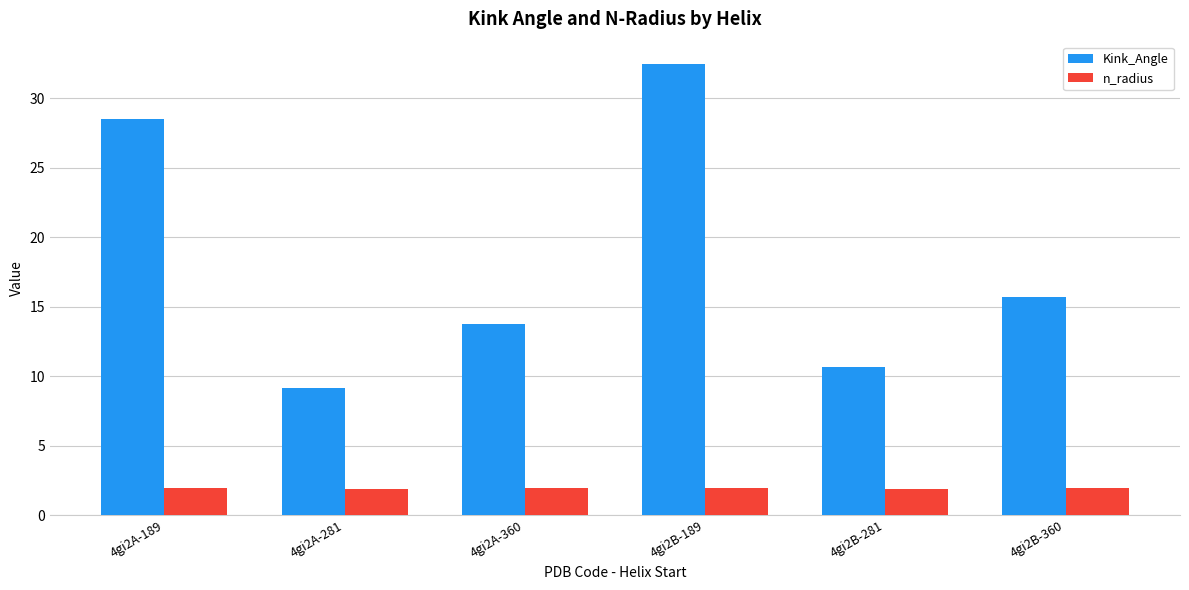

What are all the series names shown in the legend?

Kink_Angle, n_radius